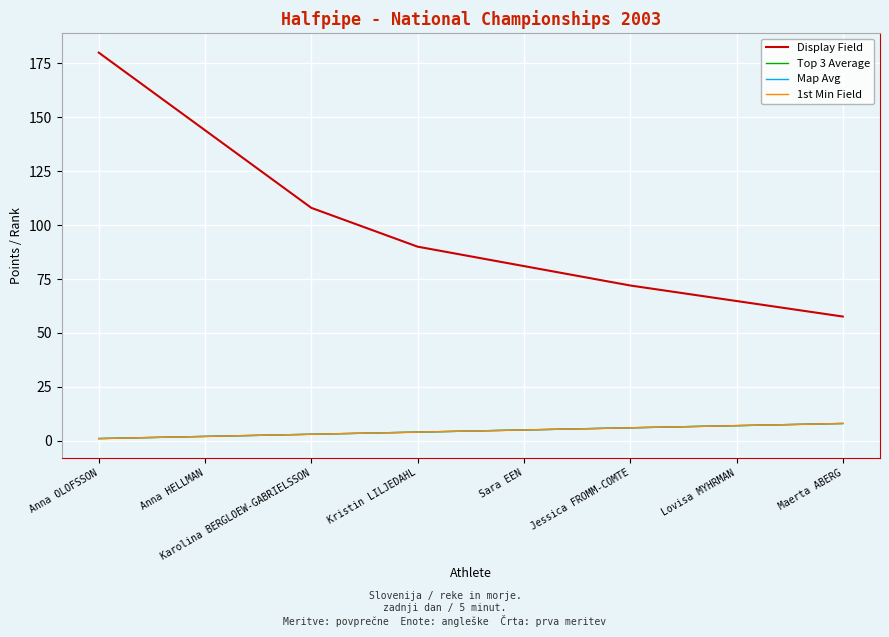

What is the smallest value displayed?

1.0